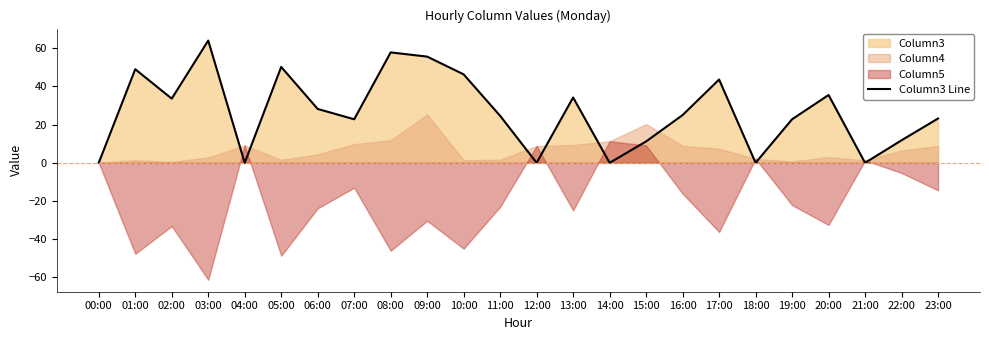

True or false: the data shows 26.0 at 03:00.

False